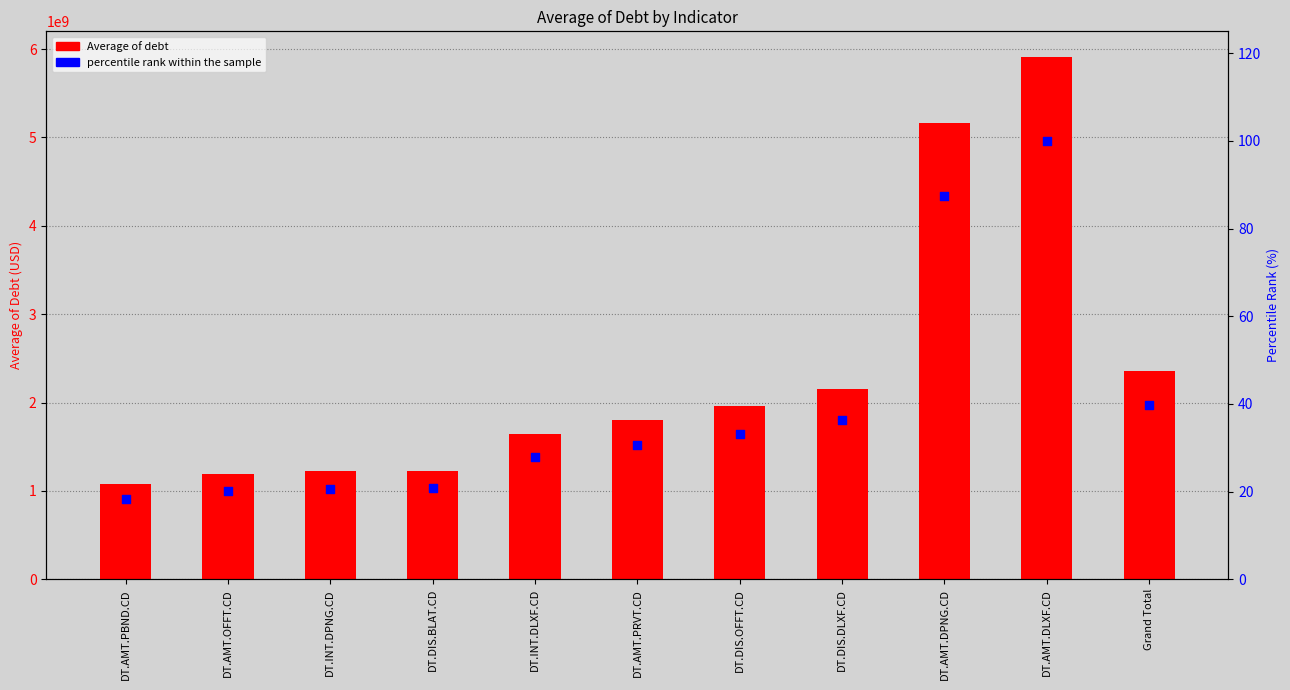

Which series contains the highest Y value?

Average of debt